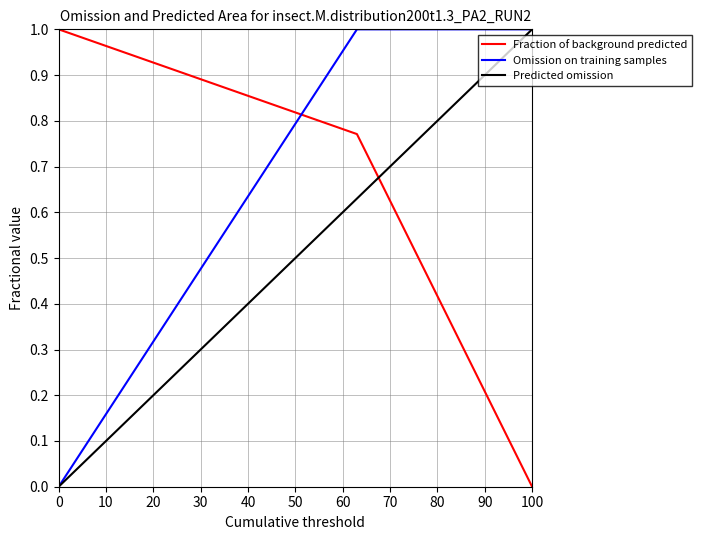

Which series has the largest total across all categories?

Omission on training samples